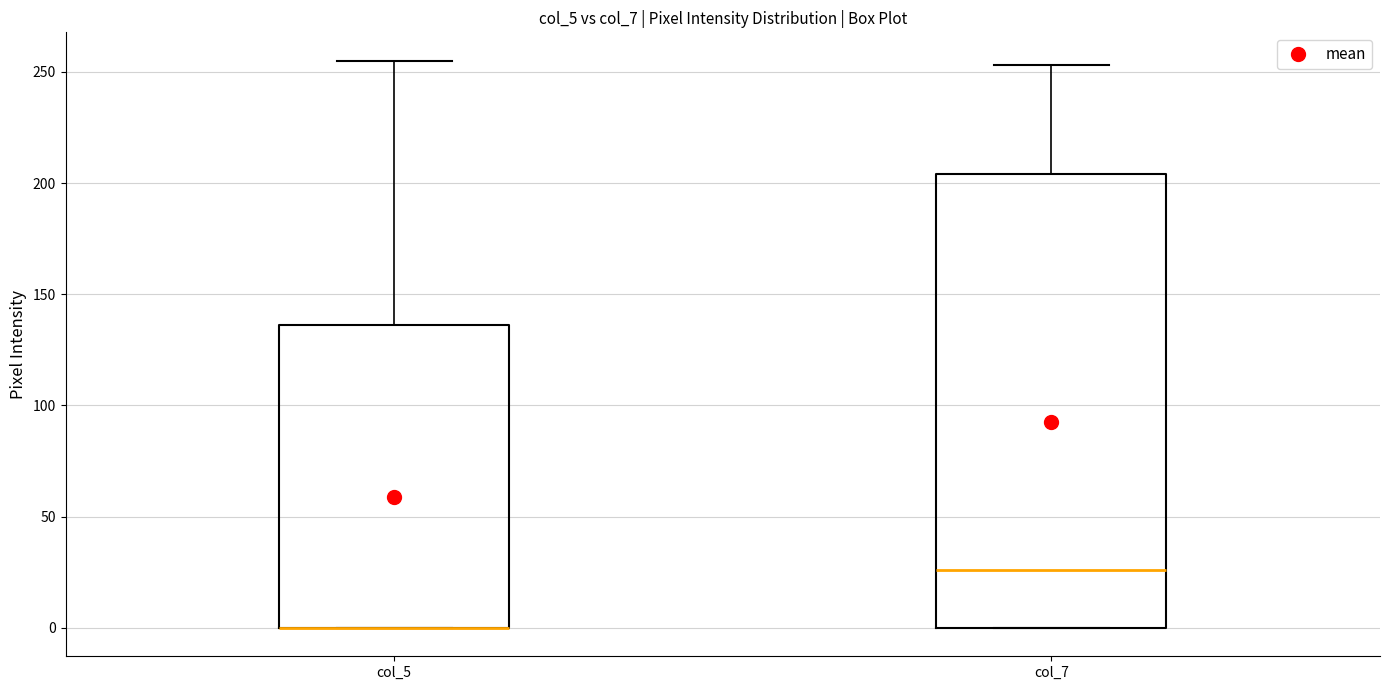

Comparing the boxes themselves (not the whiskers), which one is the tallest?

col_7